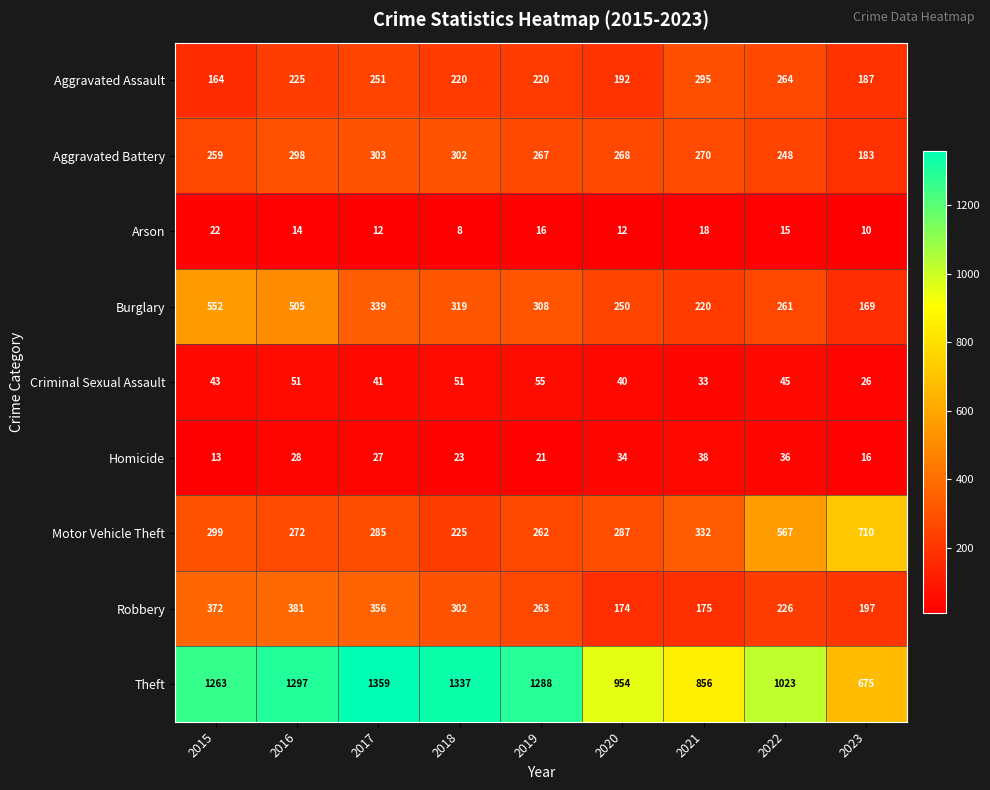

Between 2017 and 2021, which series saw the biggest shift?

Theft